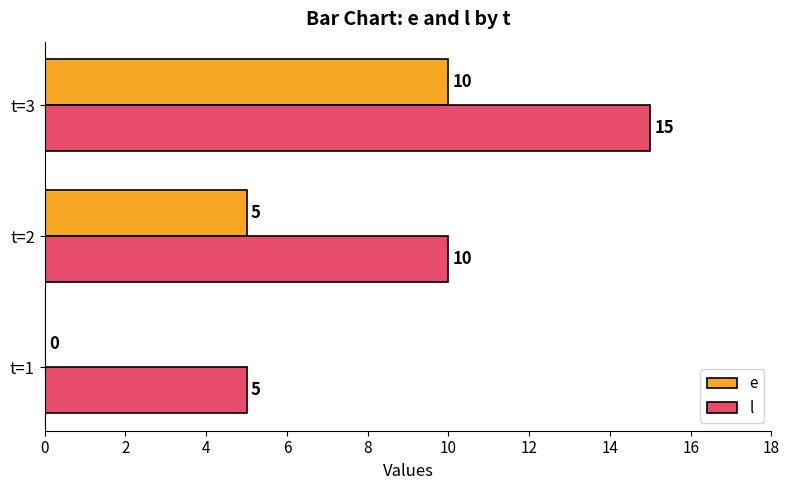

What is the sum of the e values at t=1 and t=3?

10